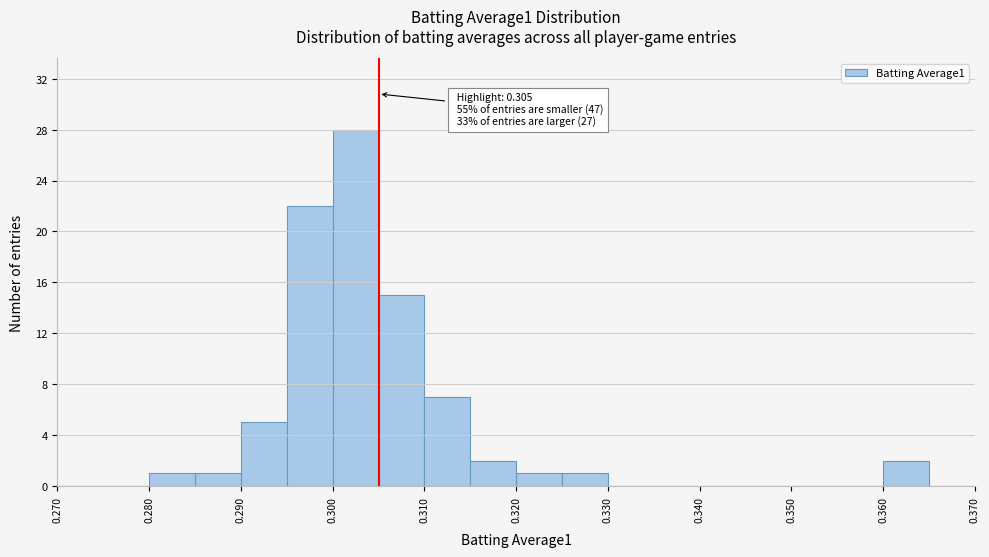

Over which range of the x-axis is the bar tallest?

0.300 to 0.305